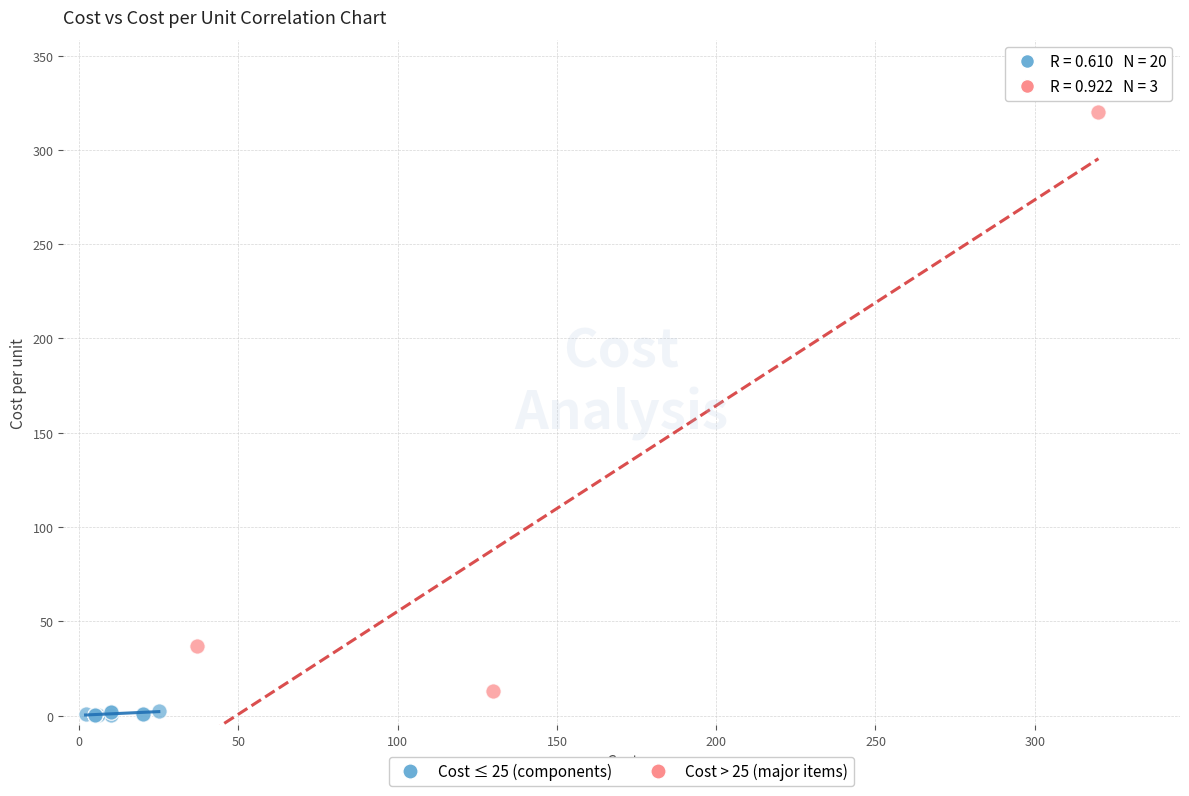

Which series contains the highest Y value?

Cost > 25 (major items)